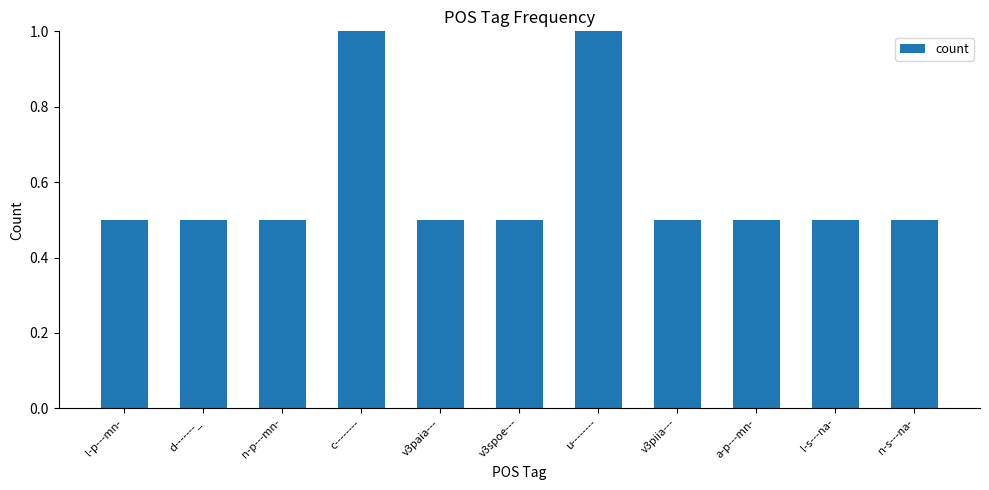

Are the bars horizontal?

No